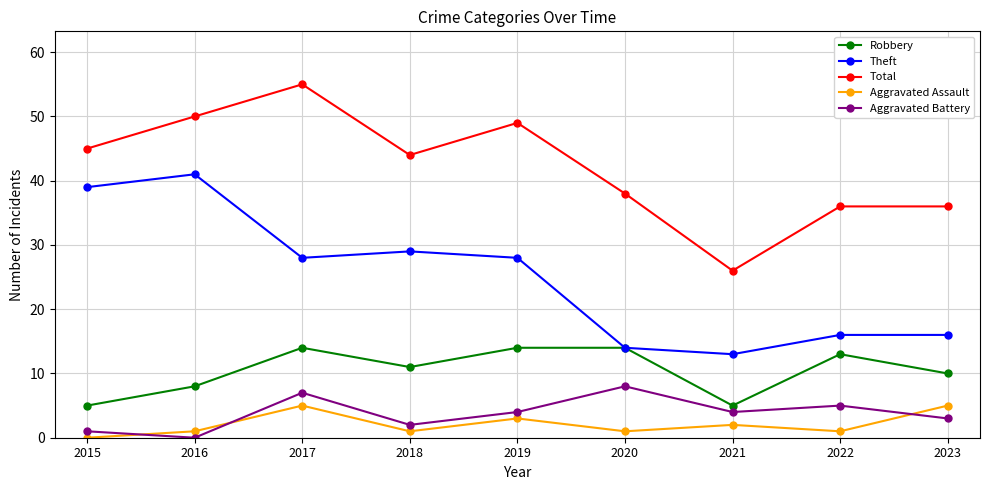

What is the value of the Robbery point at the 5th from the left?

14